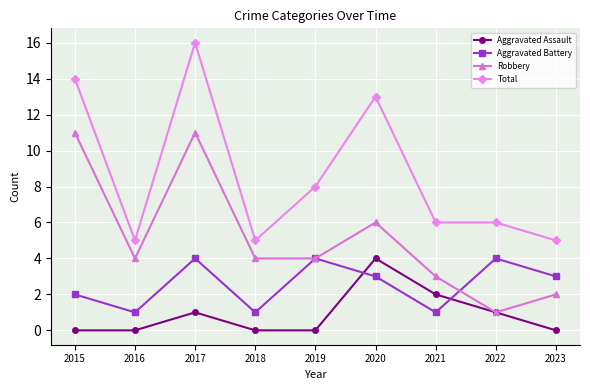

True or false: Aggravated Assault has more than 1 interior local peaks.

True